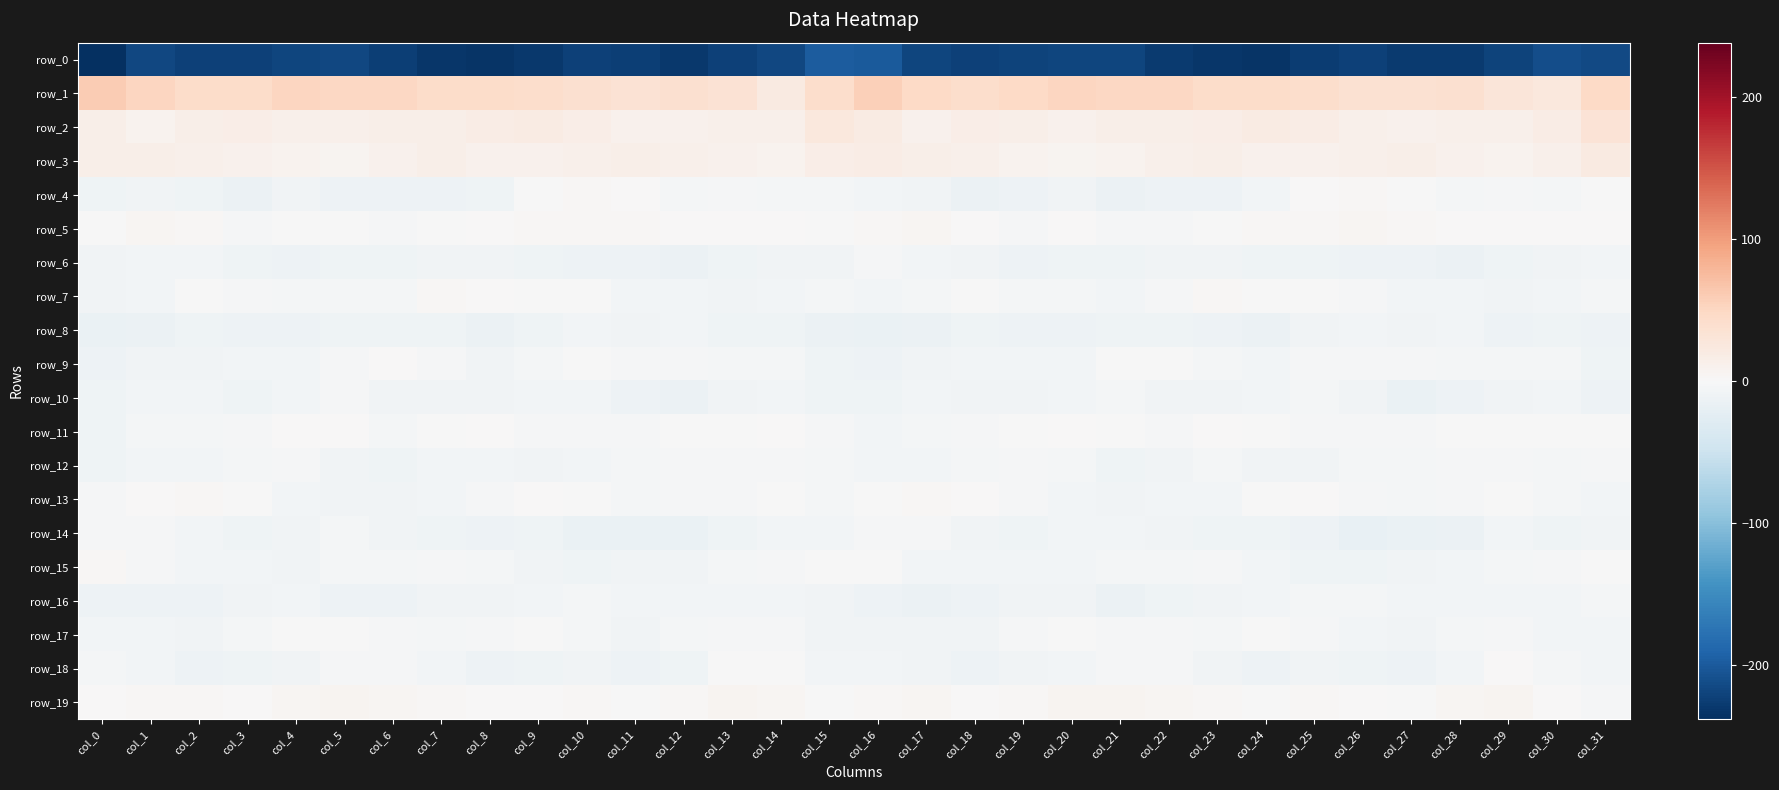

List the labels in order of row_1 value, smallest first.

col_14, col_30, col_29, col_13, col_11, col_27, col_26, col_10, col_28, col_12, col_25, col_18, col_9, col_15, col_2, col_8, col_3, col_23, col_24, col_7, col_19, col_31, col_17, col_21, col_22, col_5, col_6, col_20, col_4, col_1, col_16, col_0